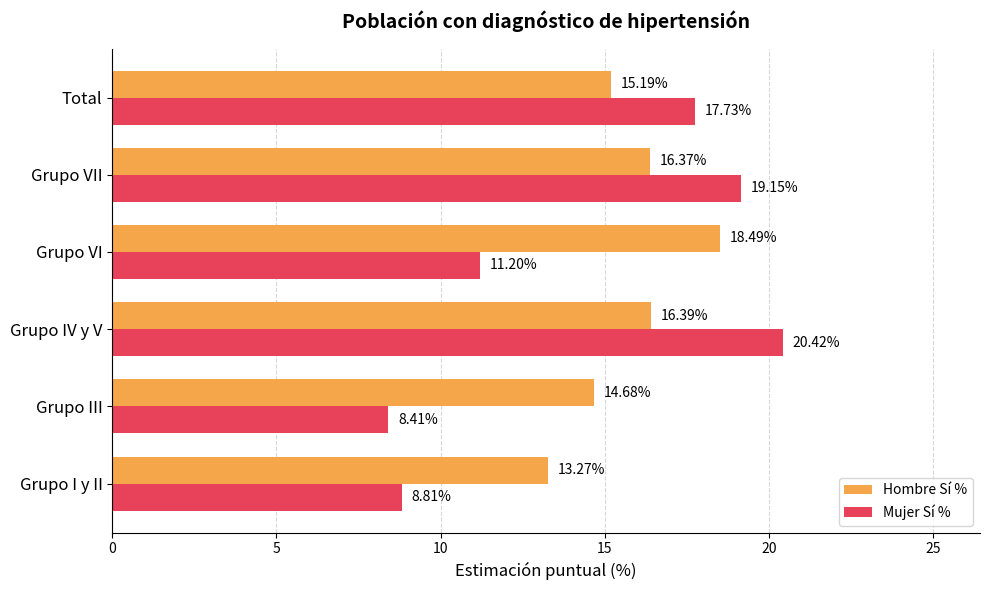

Where is Mujer Sí % nearest to the value 14?

Grupo VI